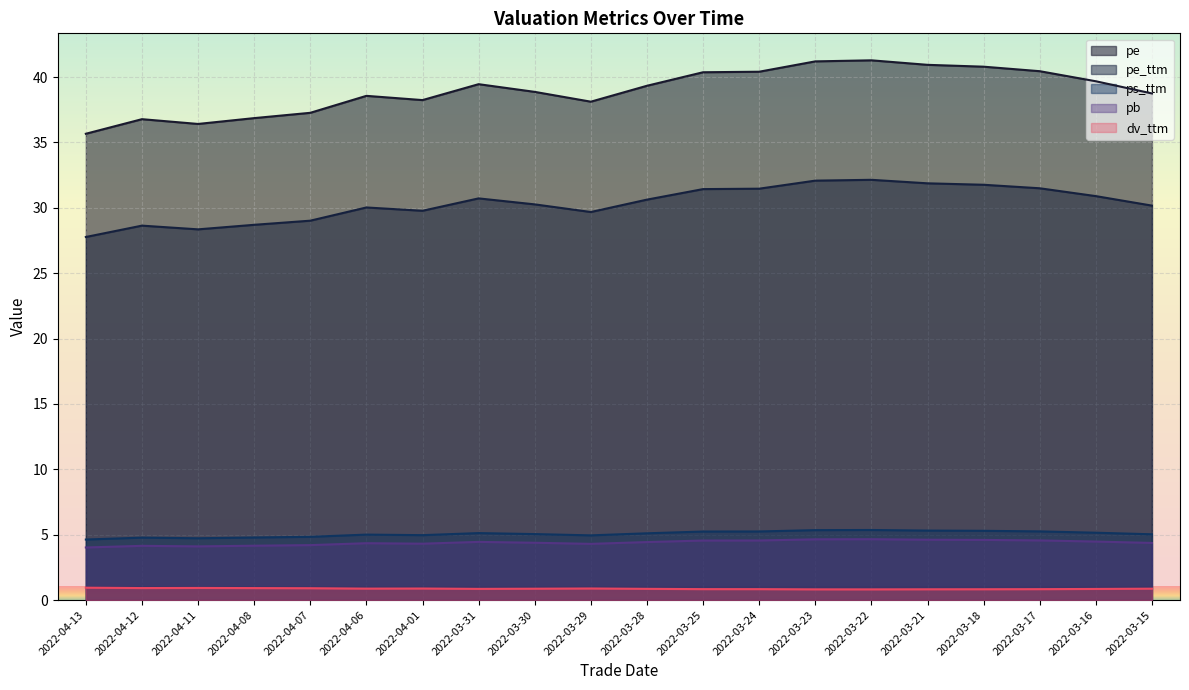

What is the difference between the highest and lowest values at 2022-03-29?

37.2